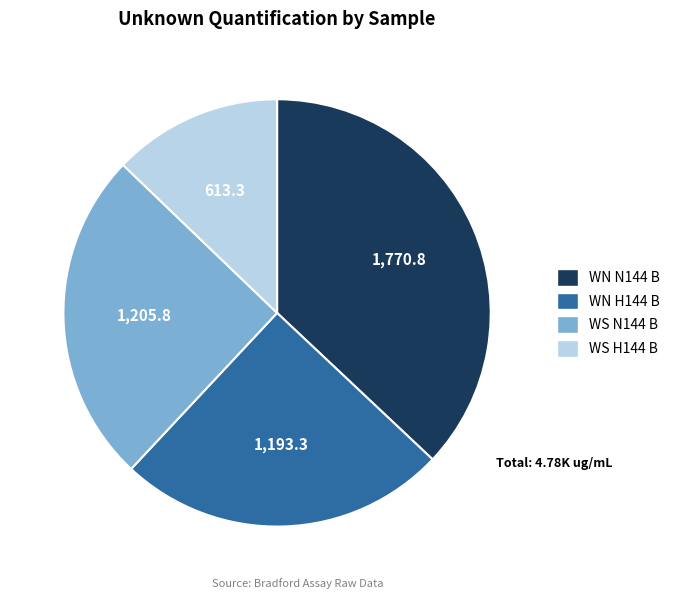

Do WS H144 B and WN H144 B together represent more than half of the pie?

No